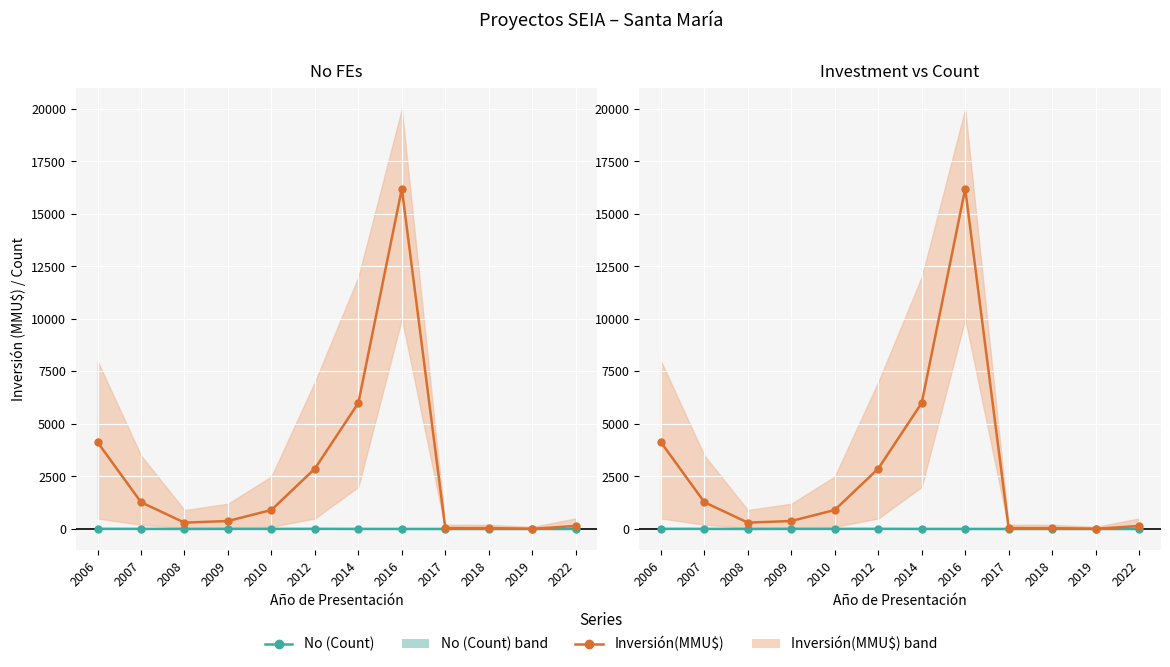

Which series has the largest total across all categories?

Inversión(MMU$) line